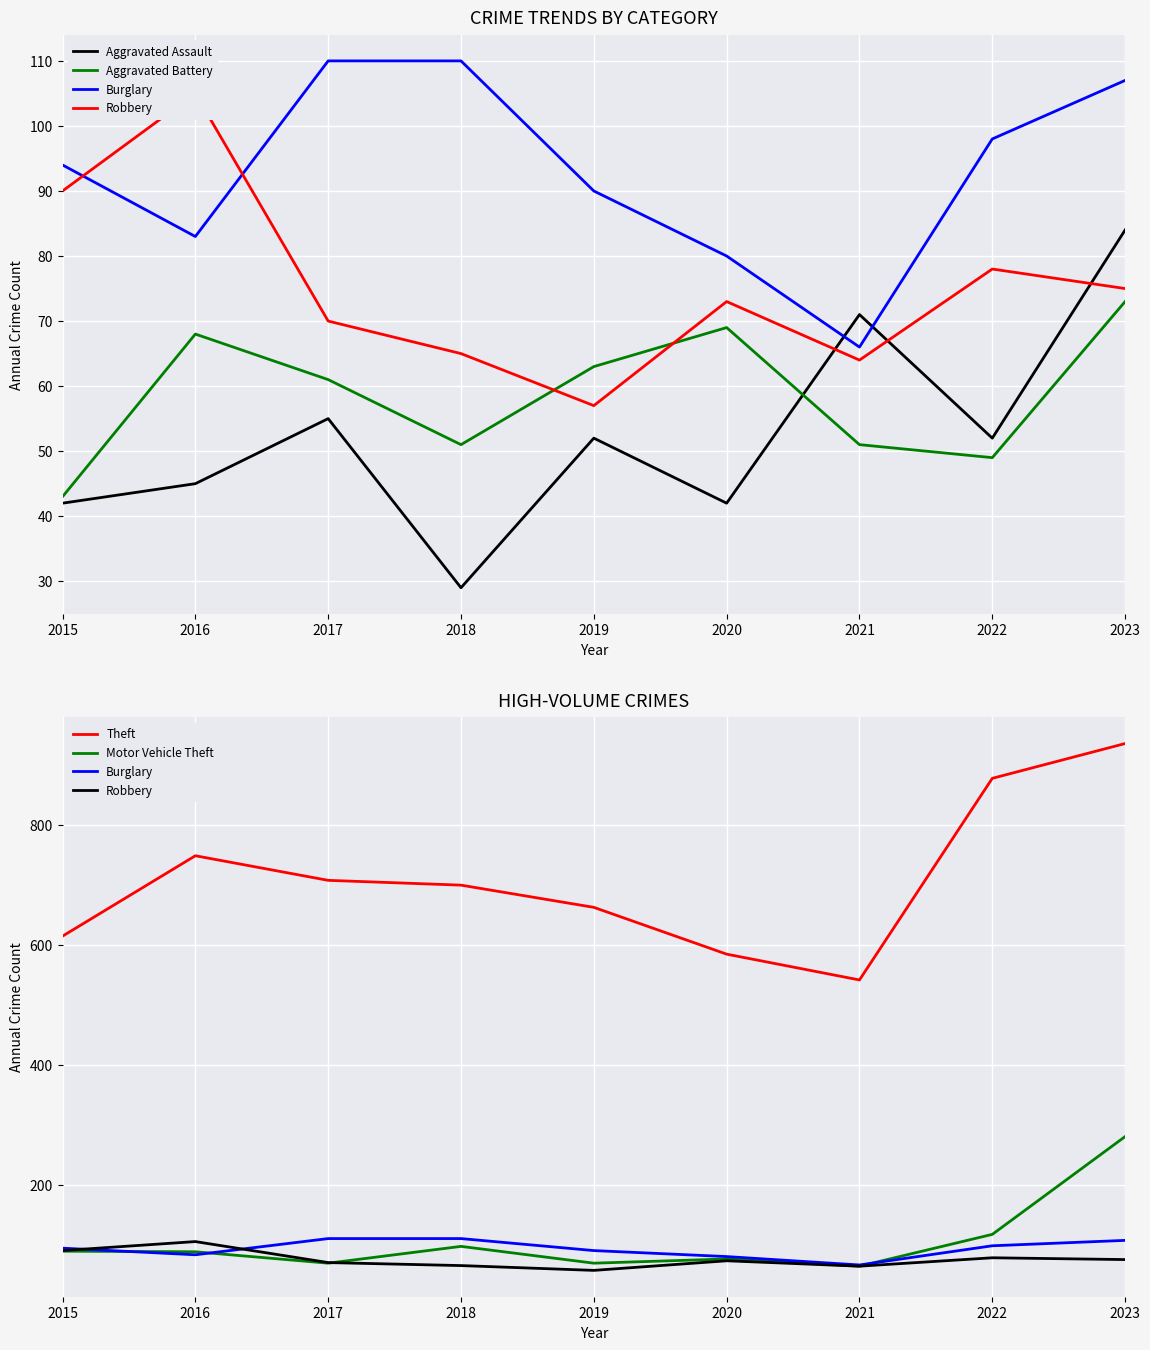

How many series are shown in this chart?

6